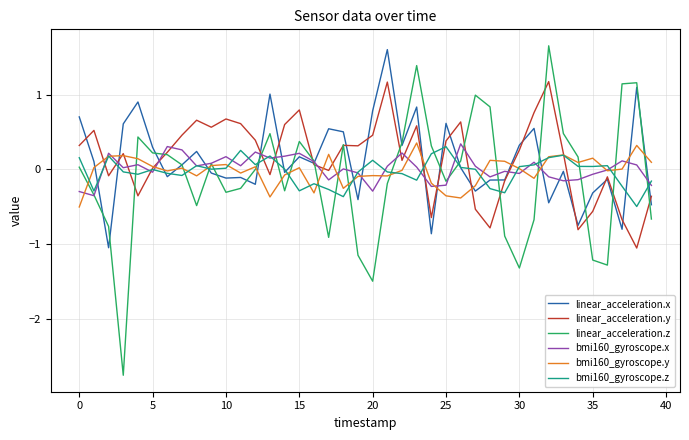

What is the maximum value shown in the chart?

1.7